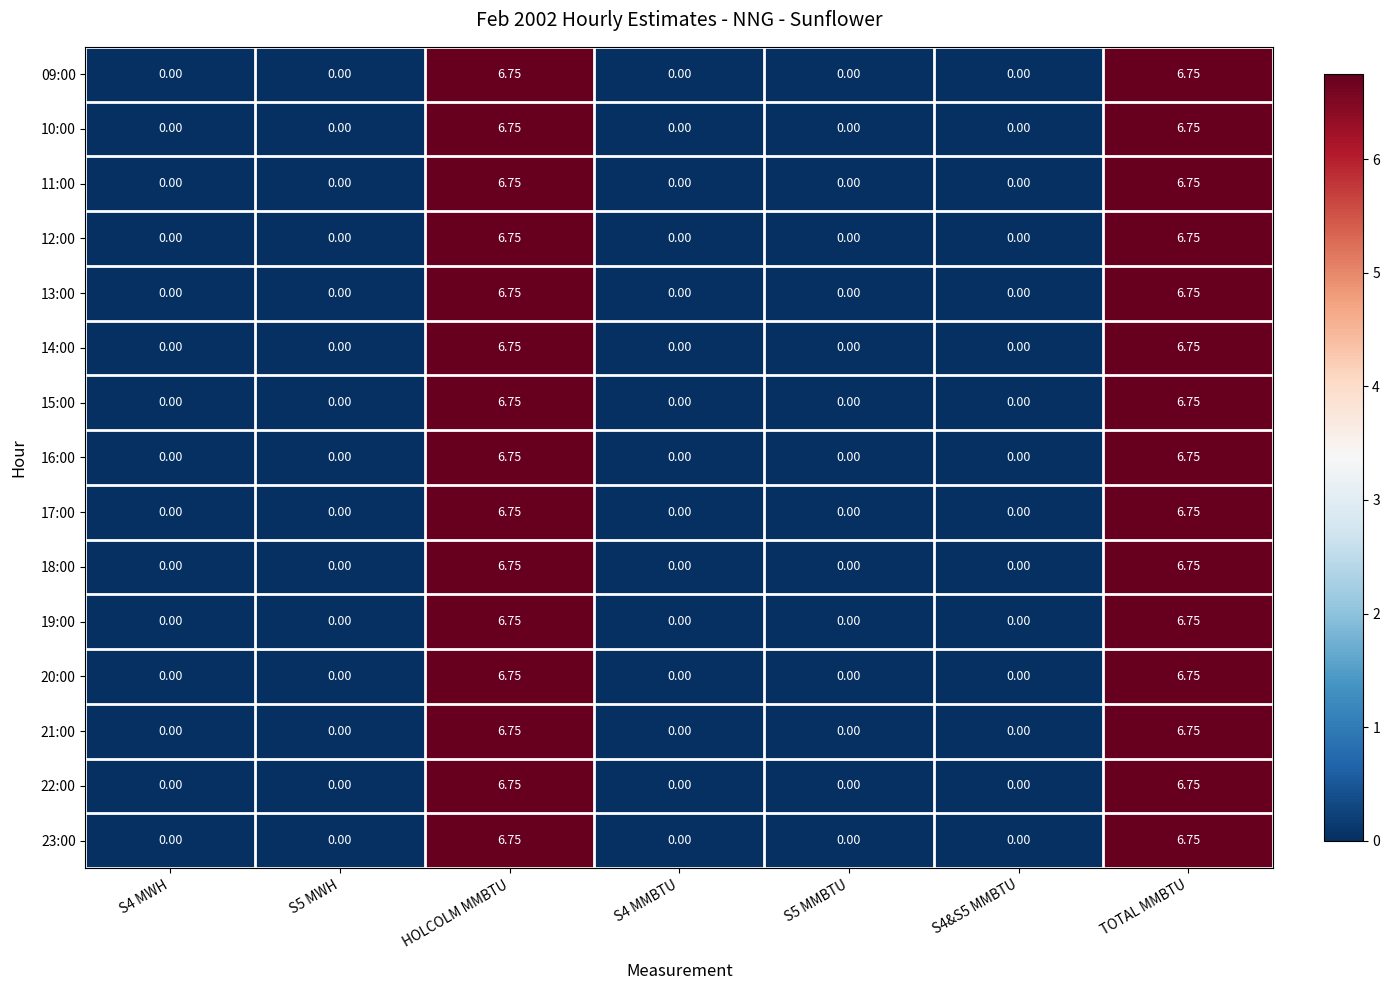

Is the value of 22:00 at TOTAL MMBTU greater than the value of 14:00 at S4&S5 MMBTU?

Yes